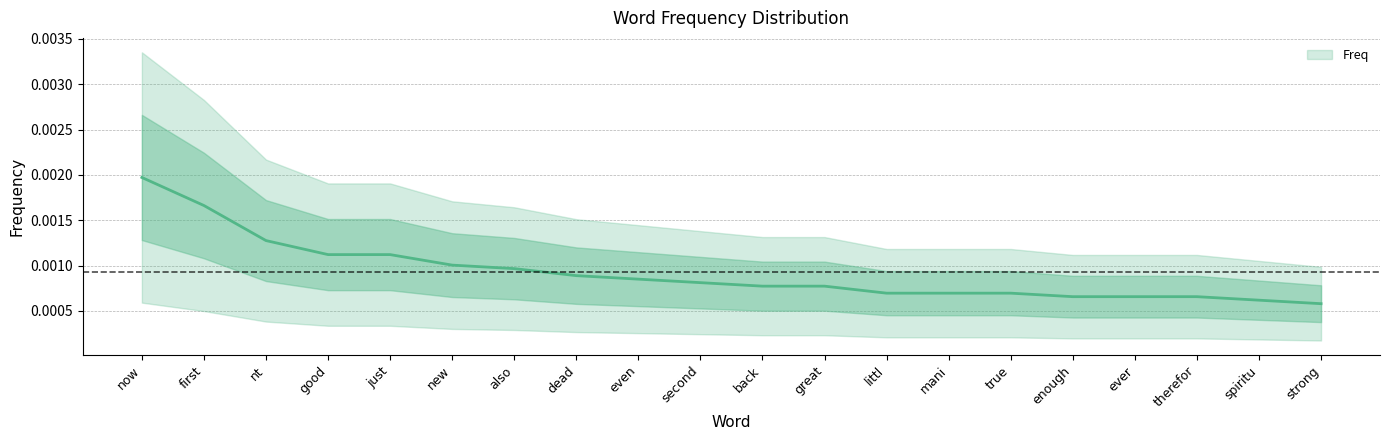

Rank the categories by value from highest to lowest.

now, first, nt, good, just, new, also, dead, even, second, back, great, littl, mani, true, enough, ever, therefor, spiritu, strong